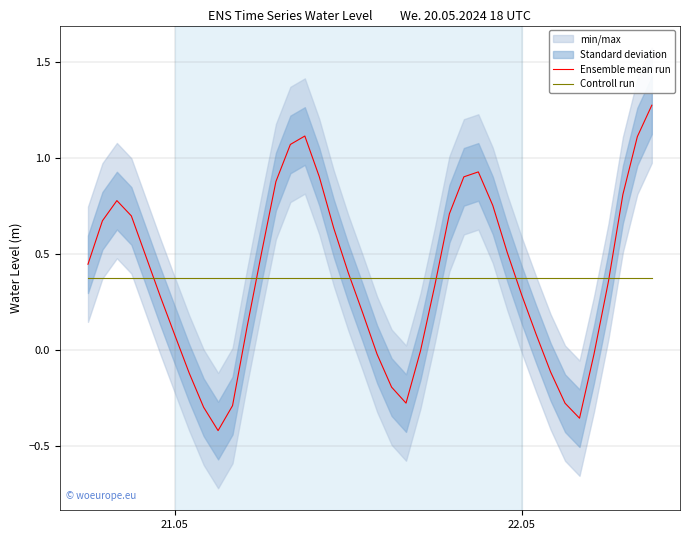

Is it true that Ensemble mean run equals 0.4 at 22.05?

False